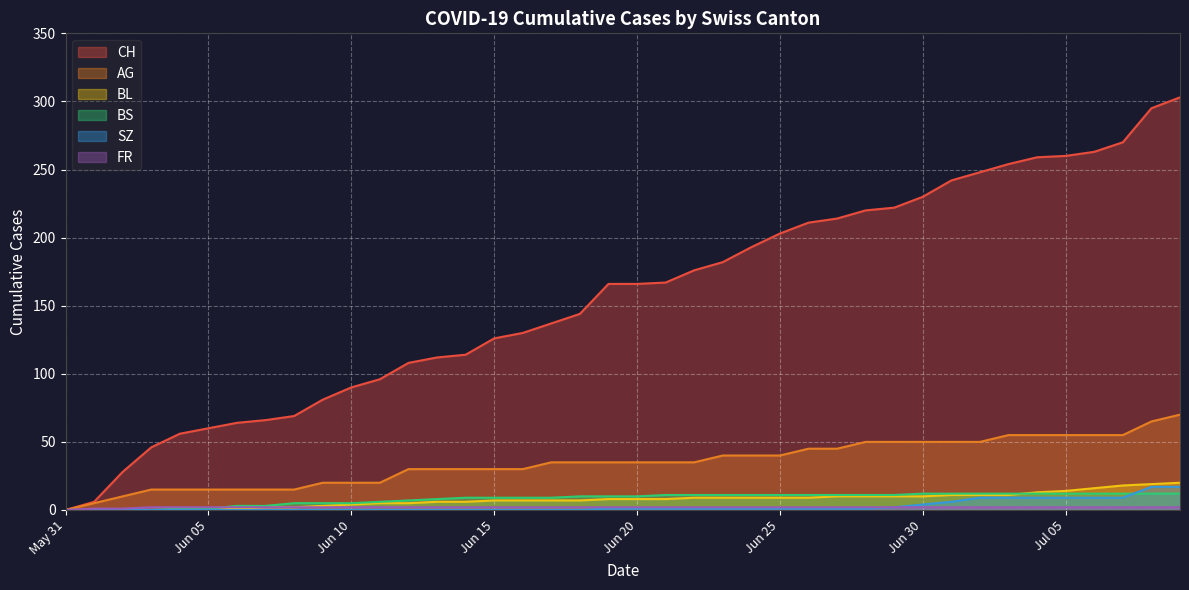

How many times do BS and FR cross each other?

1